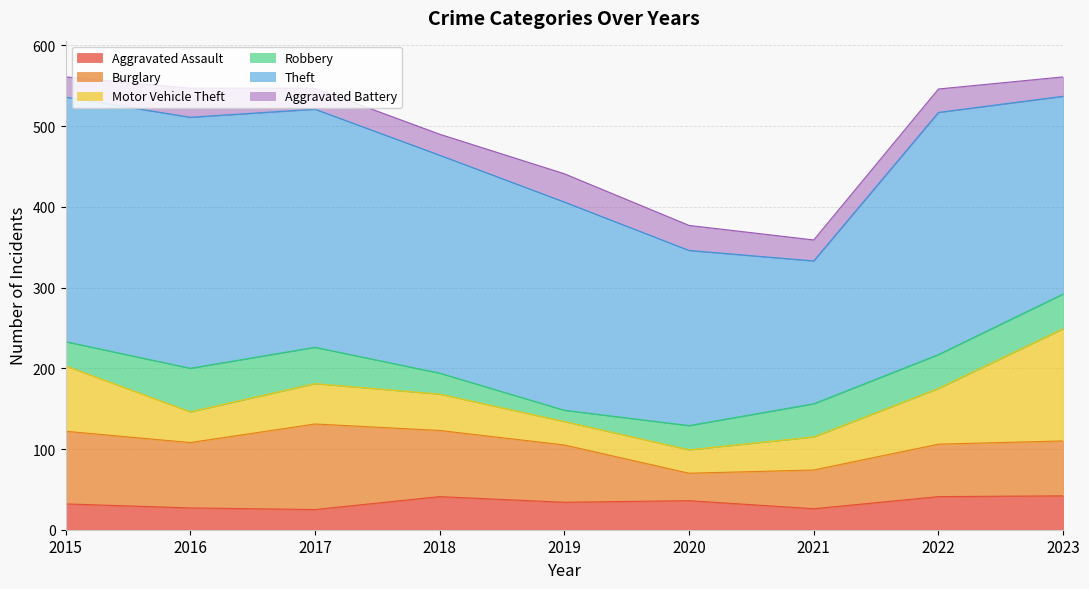

How many series are shown in this chart?

6